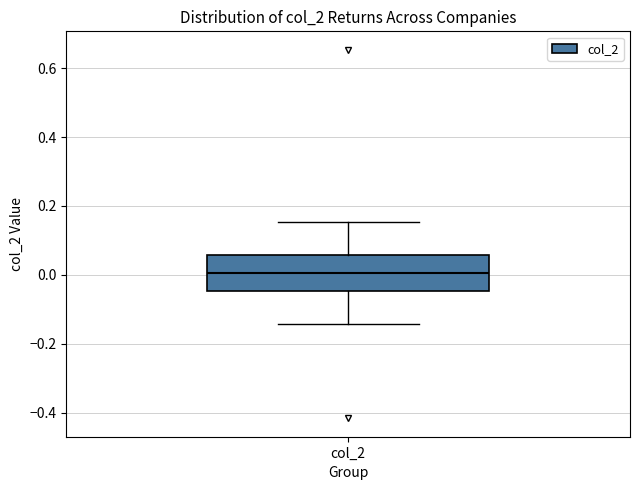

Read this box plot against the y-axis: the position of the median line, the range covered by the box, and the ends of both whiskers. The values are not printed on the chart, so give them approximately, as read against the axis.

median 0.00, box -0.04 to 0.06, whiskers -0.14 to 0.16